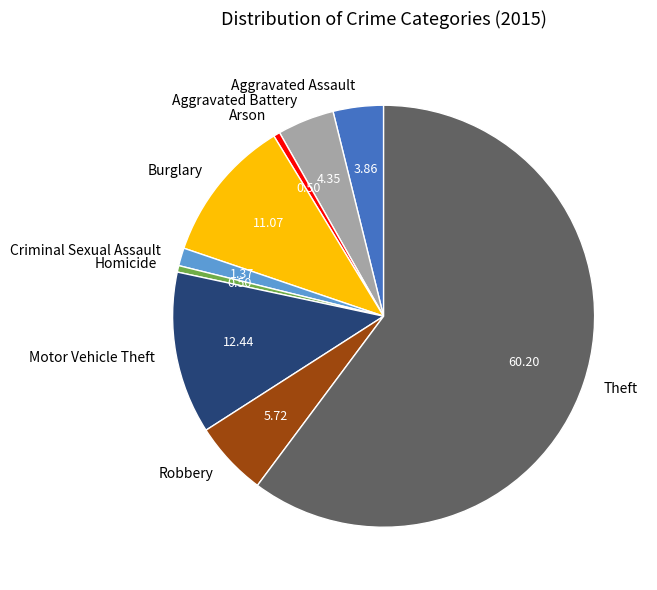

True or false: Robbery accounts for 6% of the total.

True